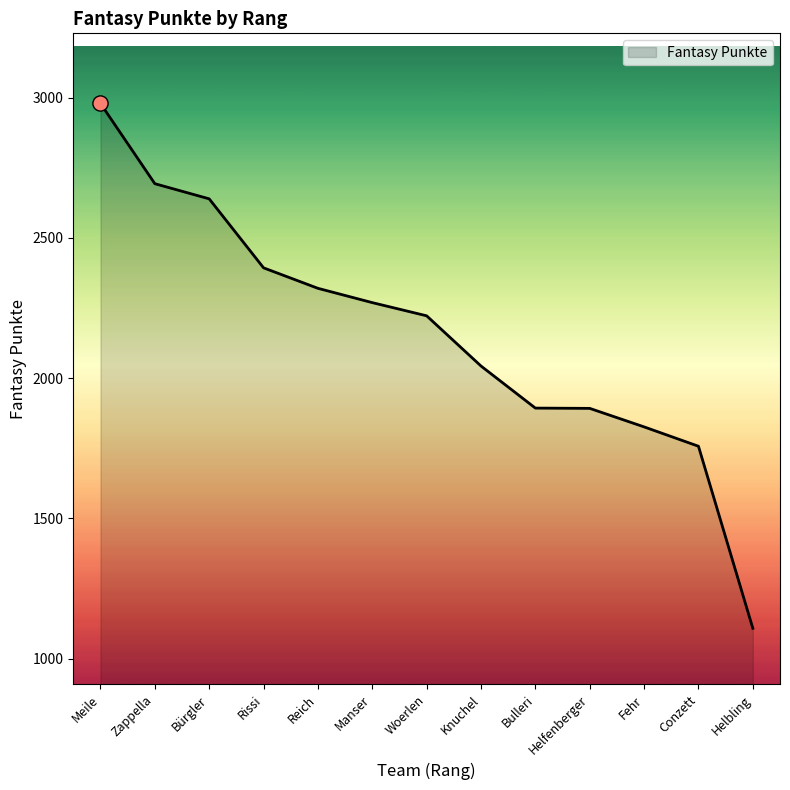

Which has a higher value, Woerlen or Zappella?

Zappella